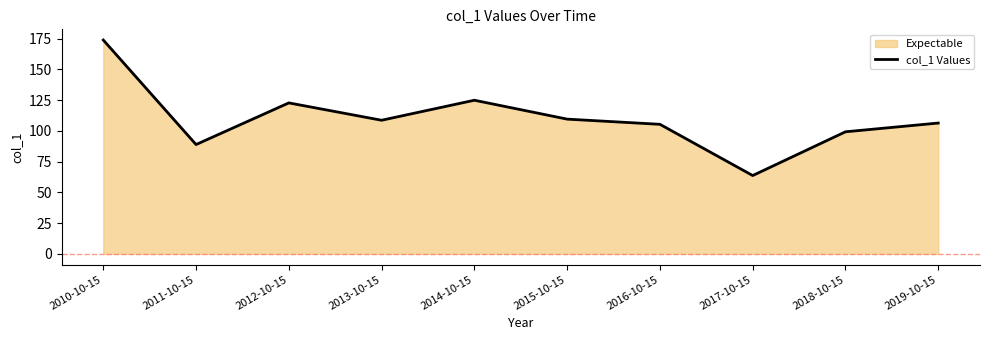

What is the greatest value displayed?

173.9